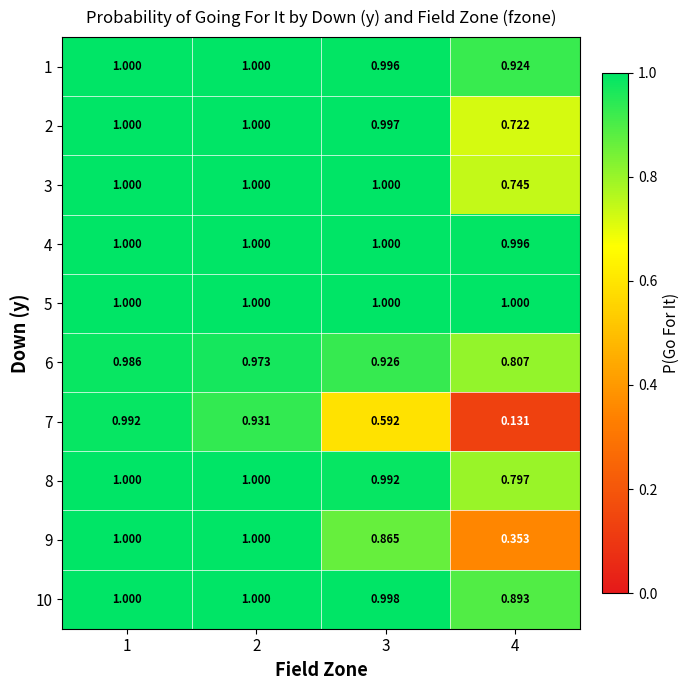

Is the value of 6 at 4 greater than the value of 3 at 1?

No